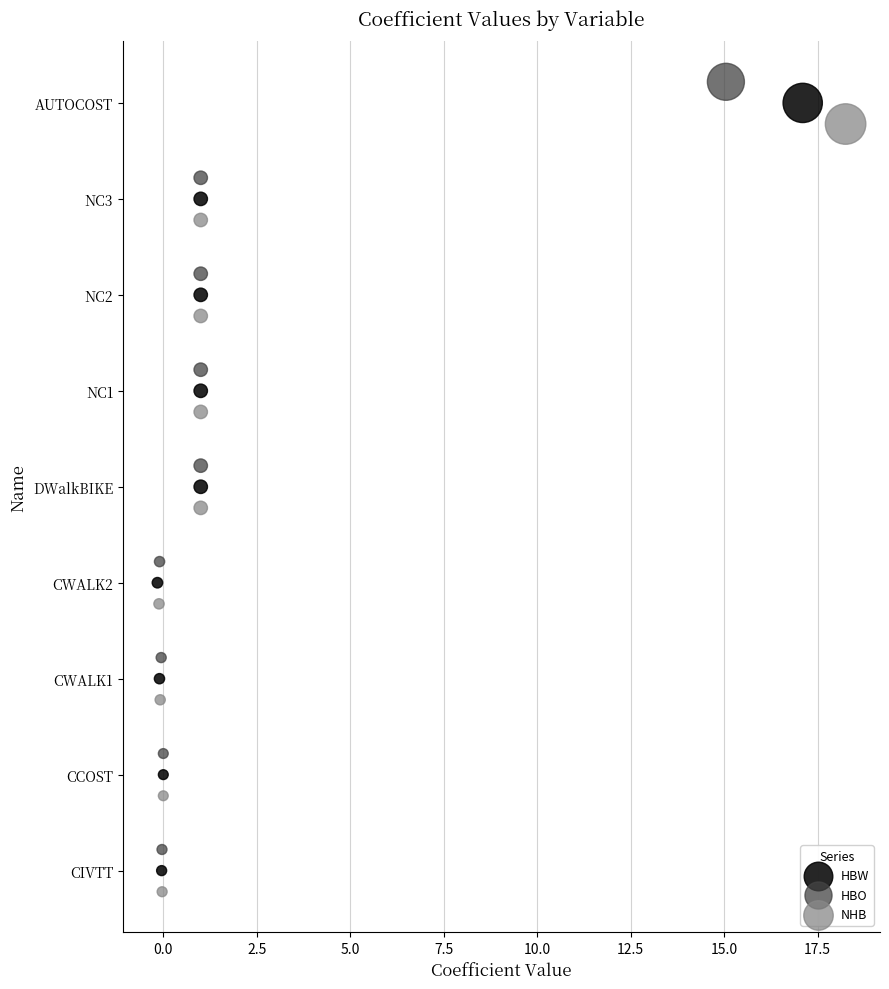

What are all the series names shown in the legend?

HBW, HBO, NHB